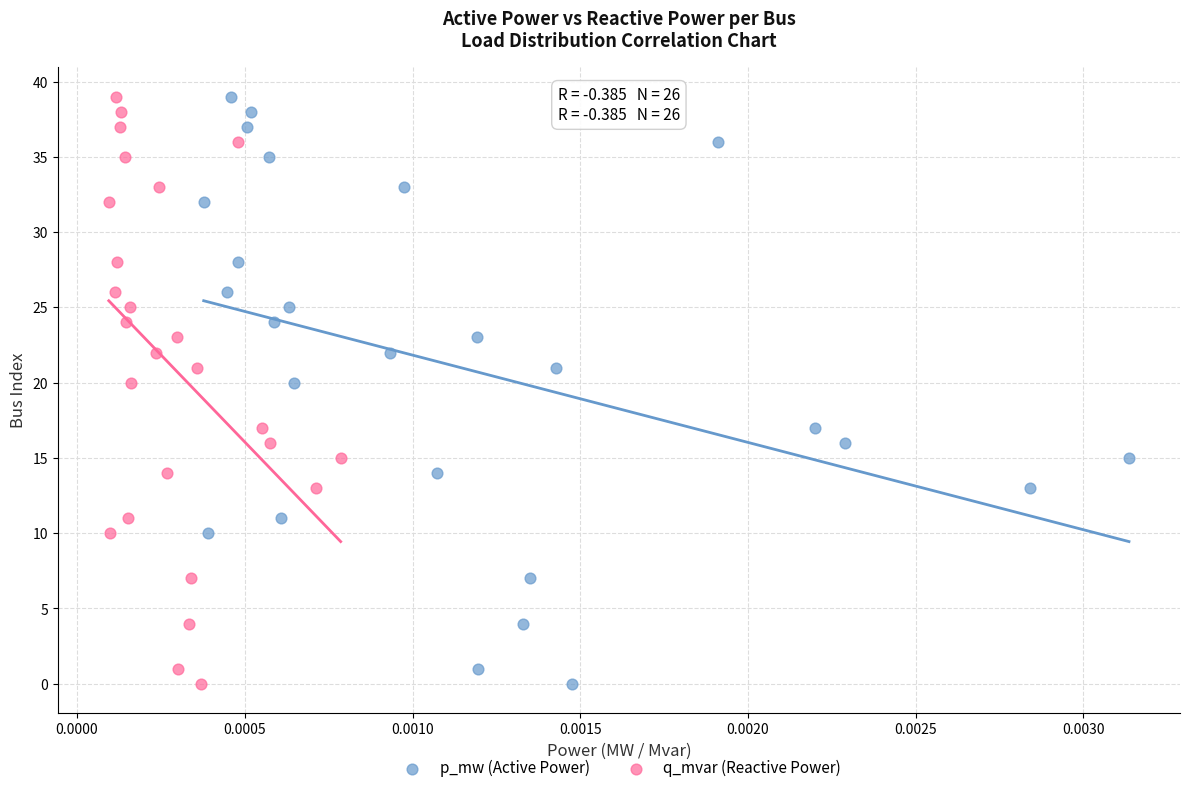

What are all the series names shown in the legend?

p_mw (Active Power), q_mvar (Reactive Power)